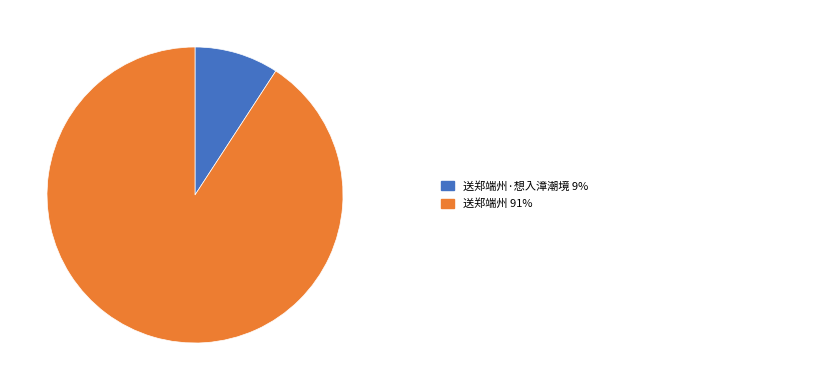

Is there a majority slice in this chart?

Yes